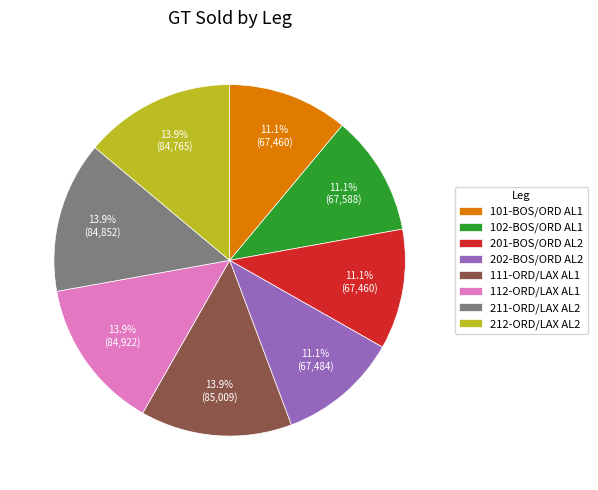

Count the number of slices in the pie.

8